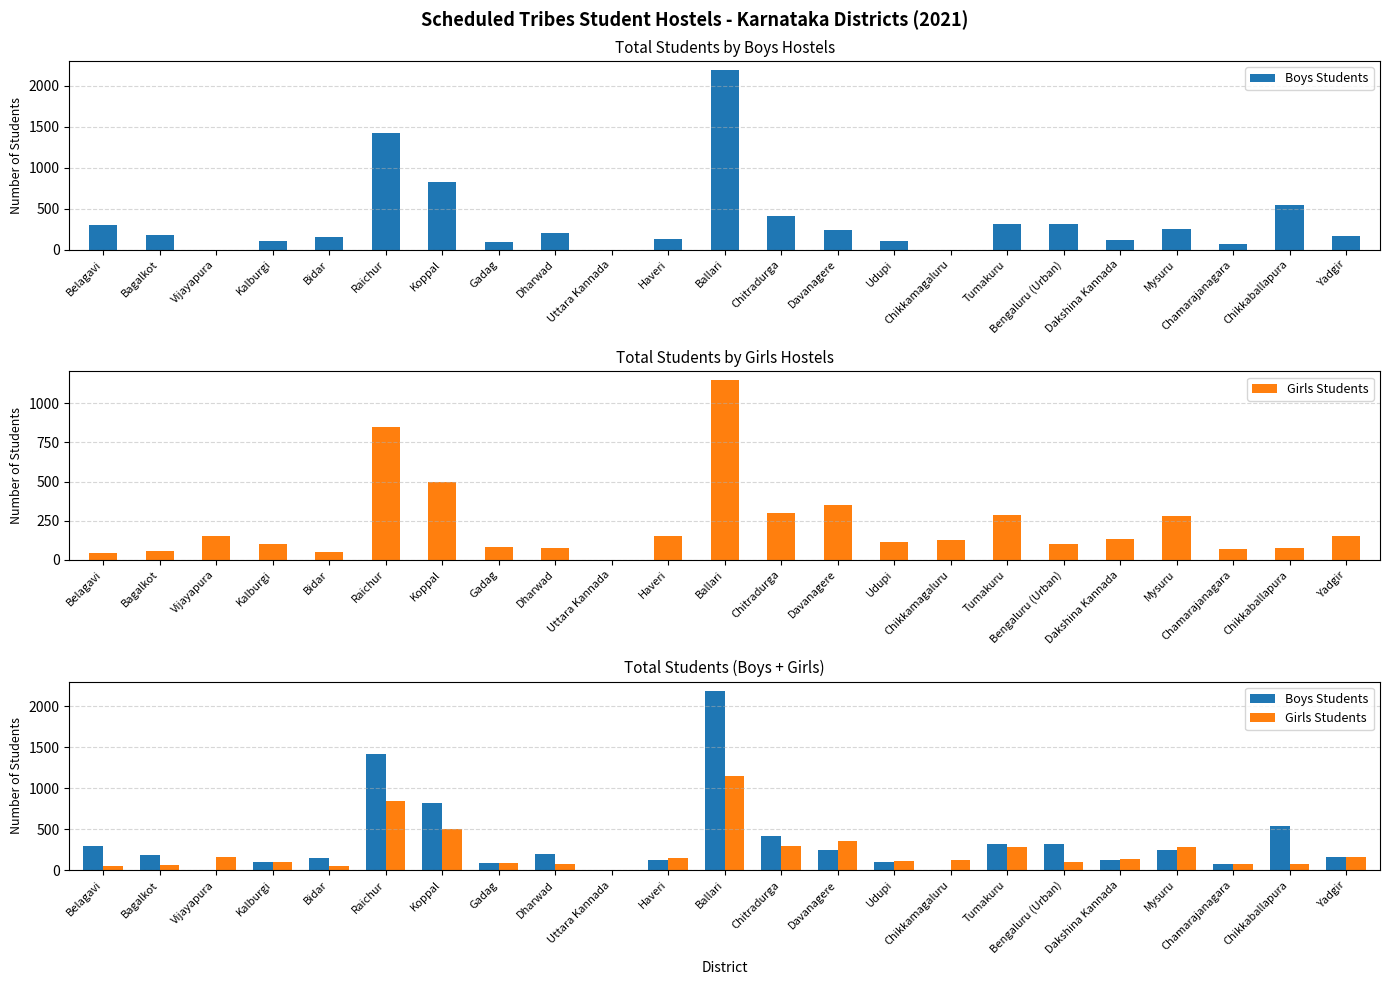

At which category is the sum across all series the highest?

Ballari